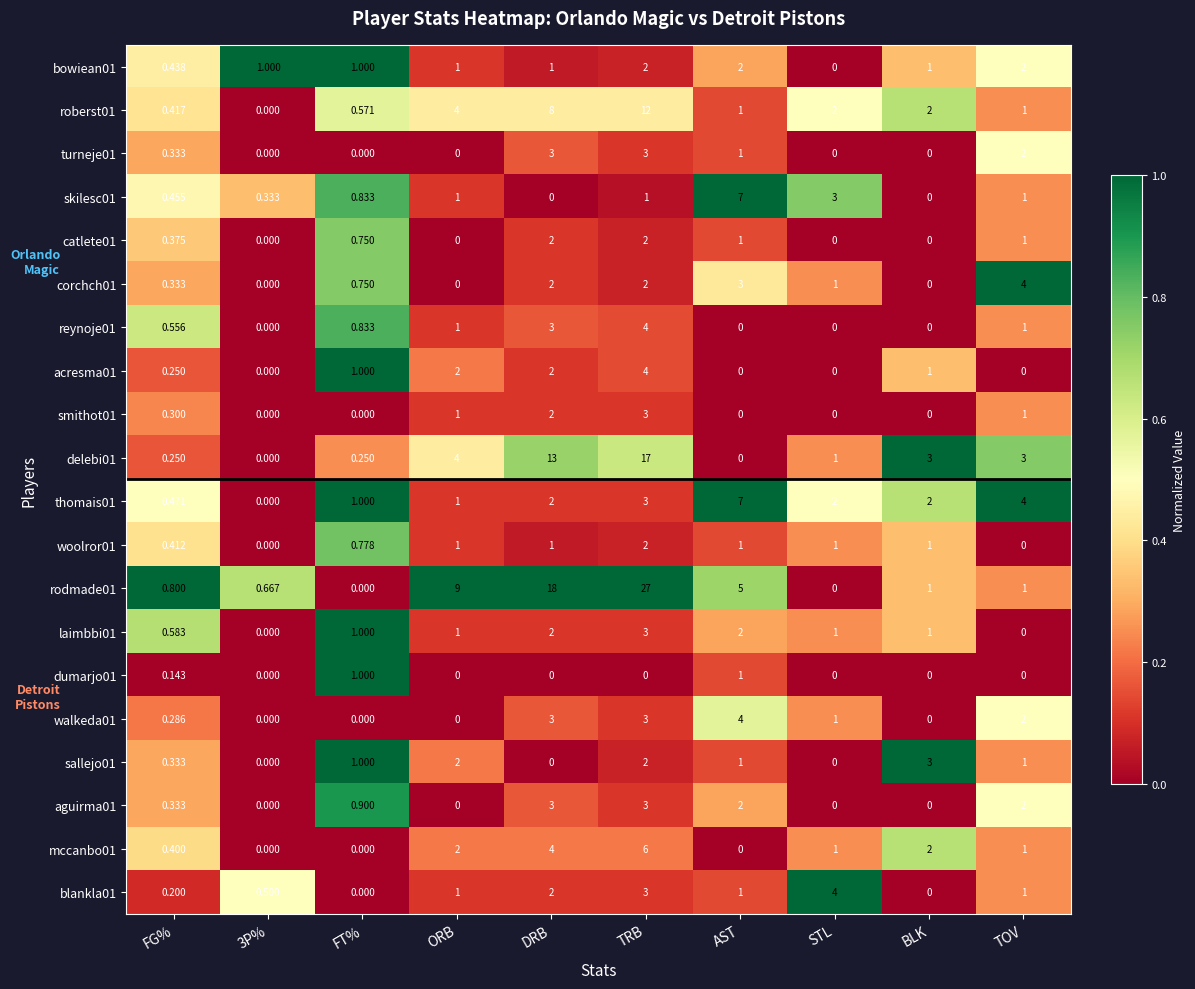

At which category is the sum across all series the highest?

TRB